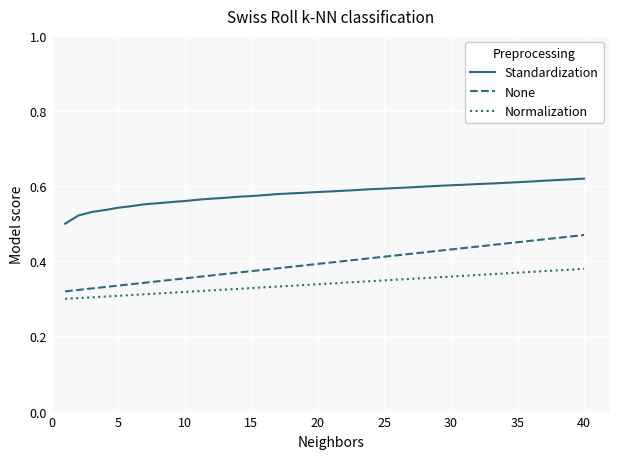

Which series has the largest total across all categories?

Standardization